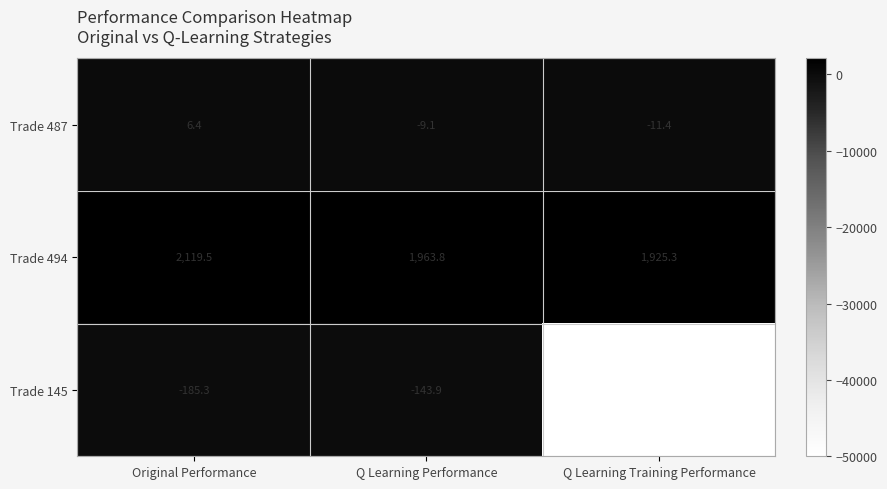

Which series has the largest range (max minus min)?

Trade 145